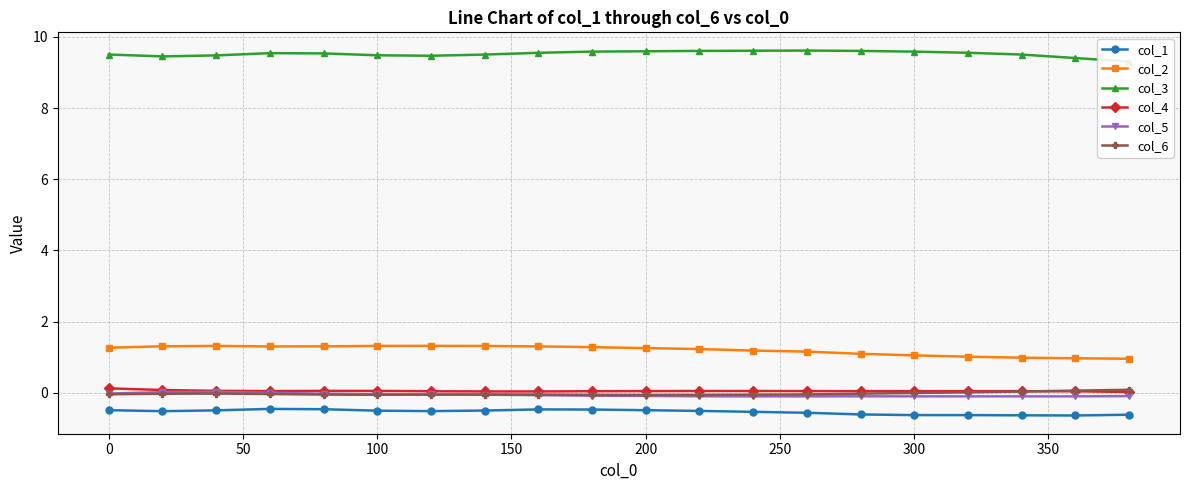

True or false: col_6 and col_3 intersect in this chart.

False